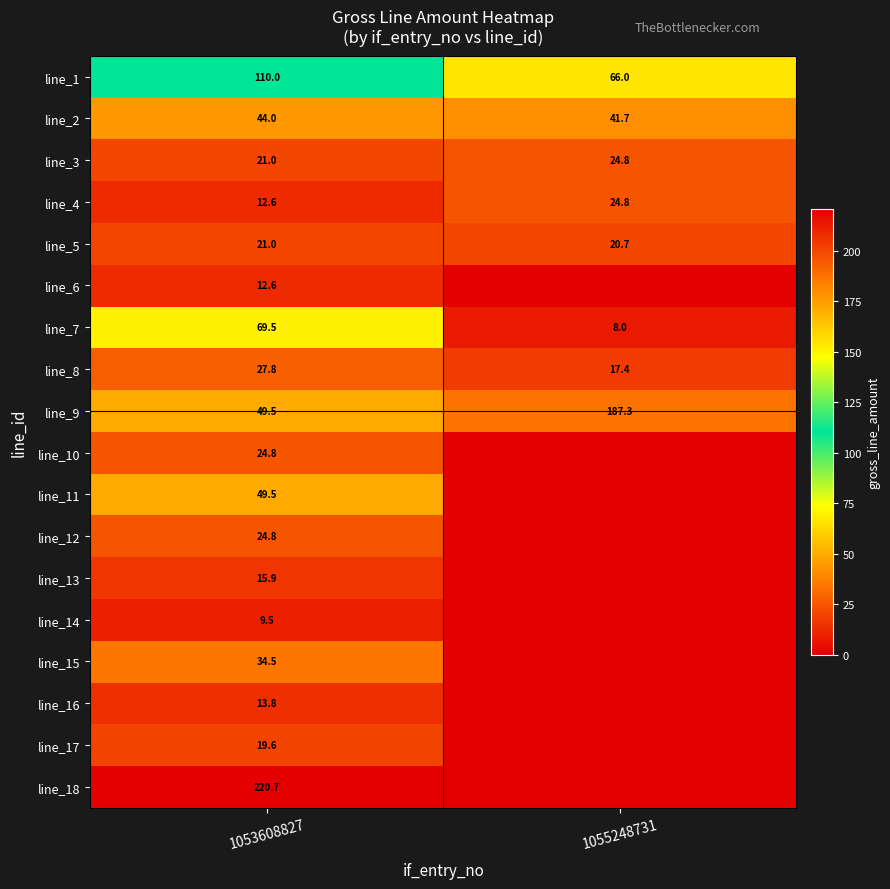

What value does the line_2 series have at 1053608827?

44.0